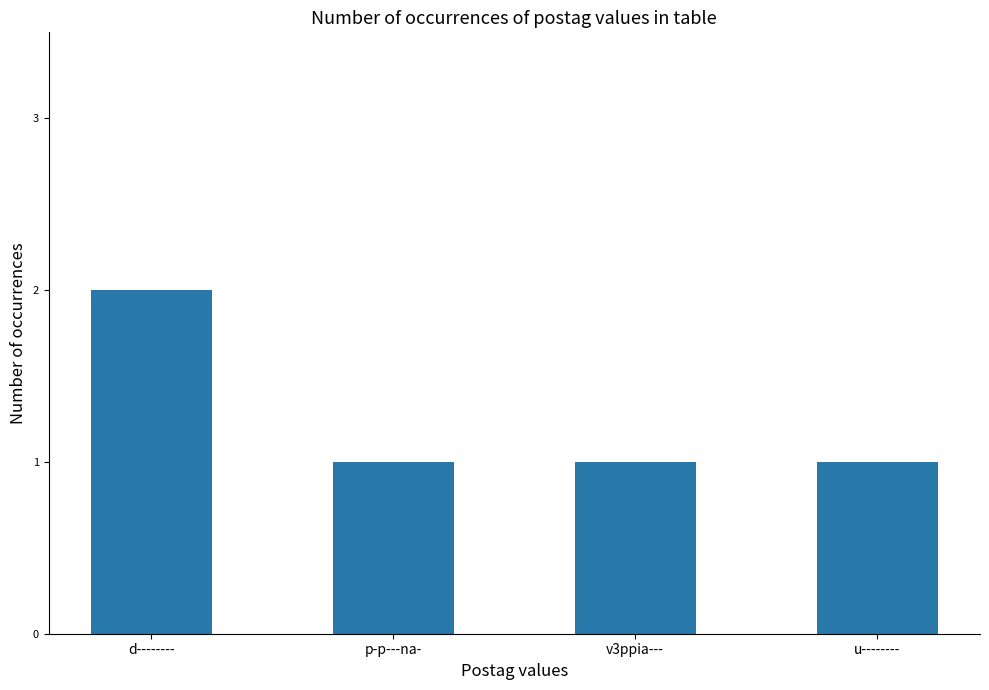

True or false: the data shows 3 at d--------.

False